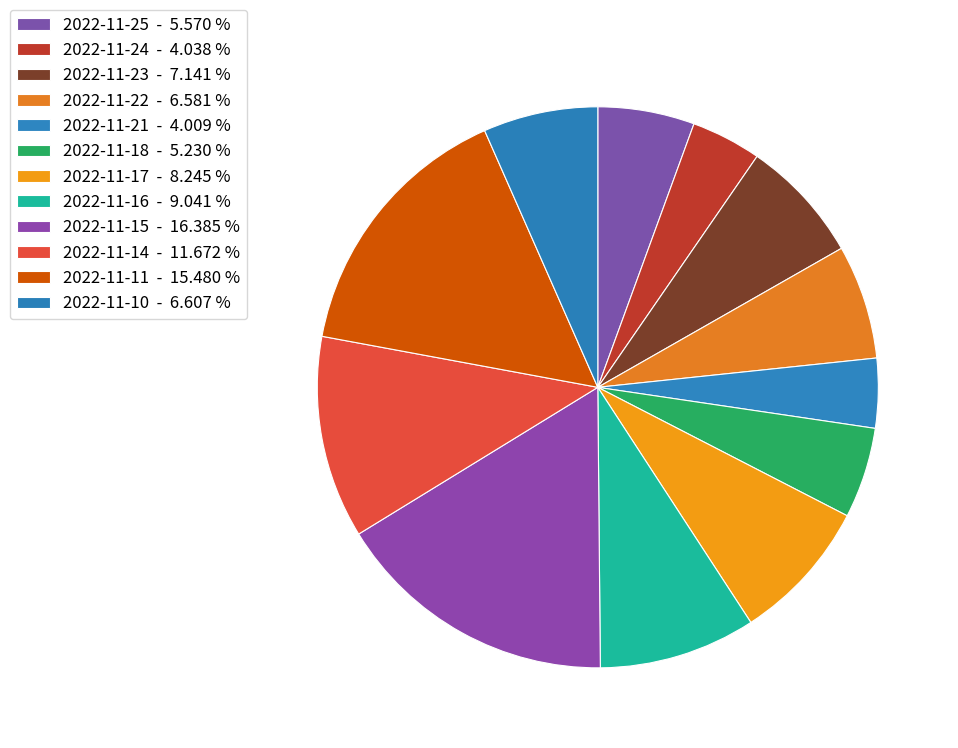

True or false: 2022-11-24 accounts for 4% of the total.

True